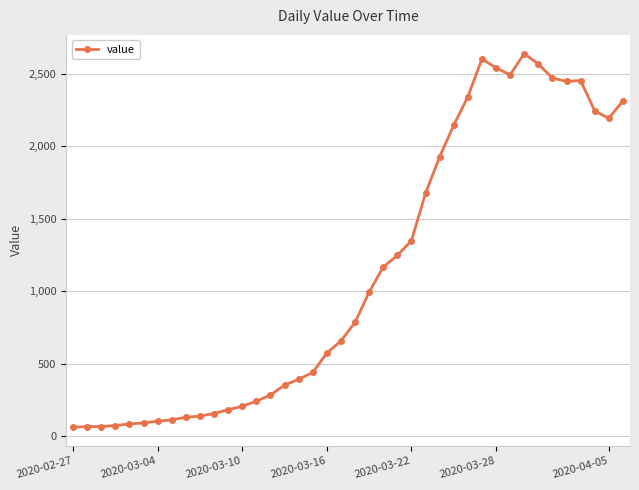

What is the difference between the maximum and minimum values?

2578